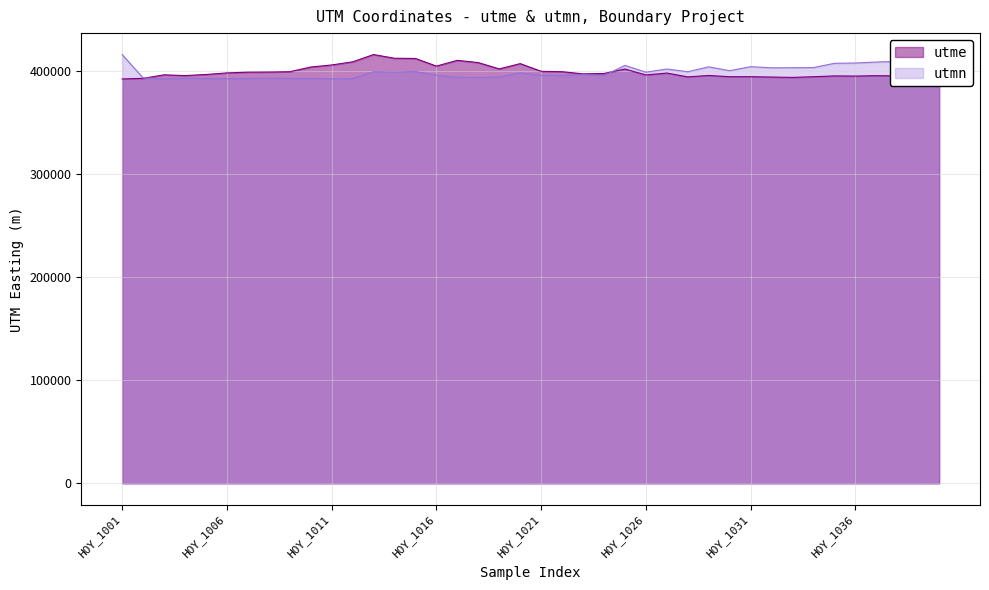

Where is utme nearest to the value 403892?

9